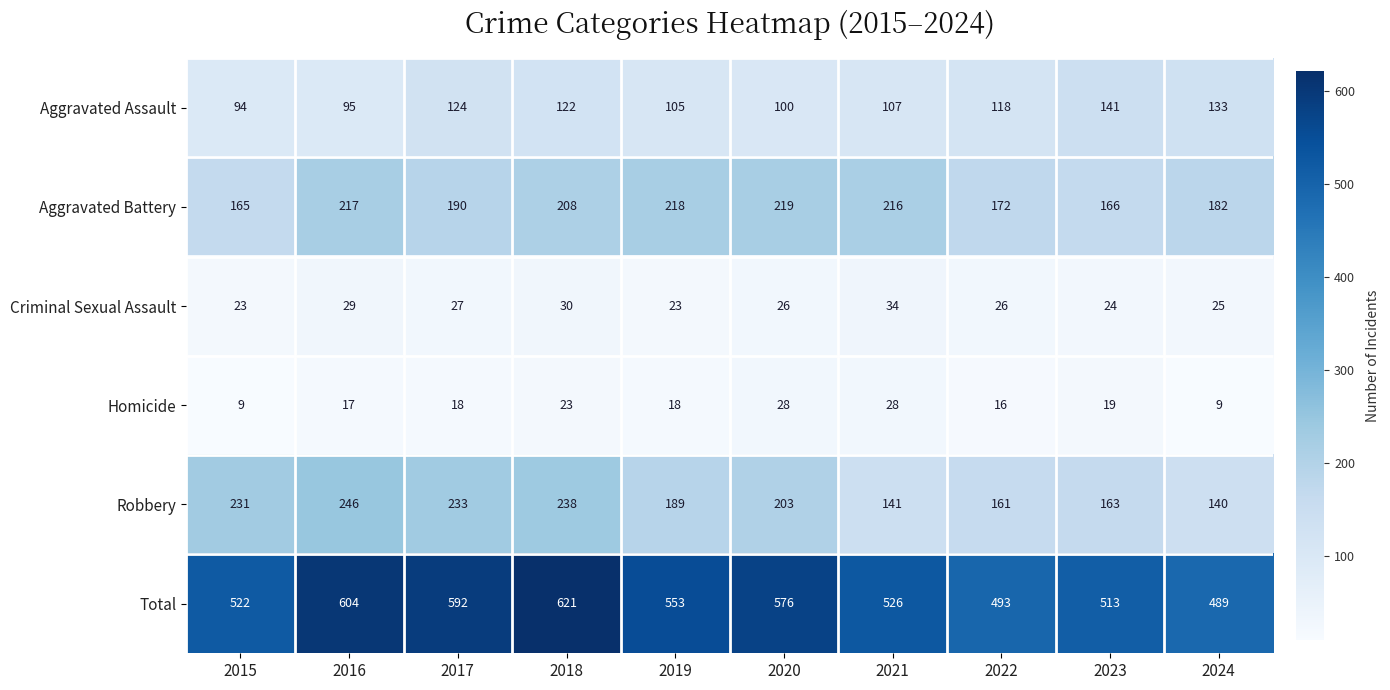

What is the lowest value of the Total series?

489